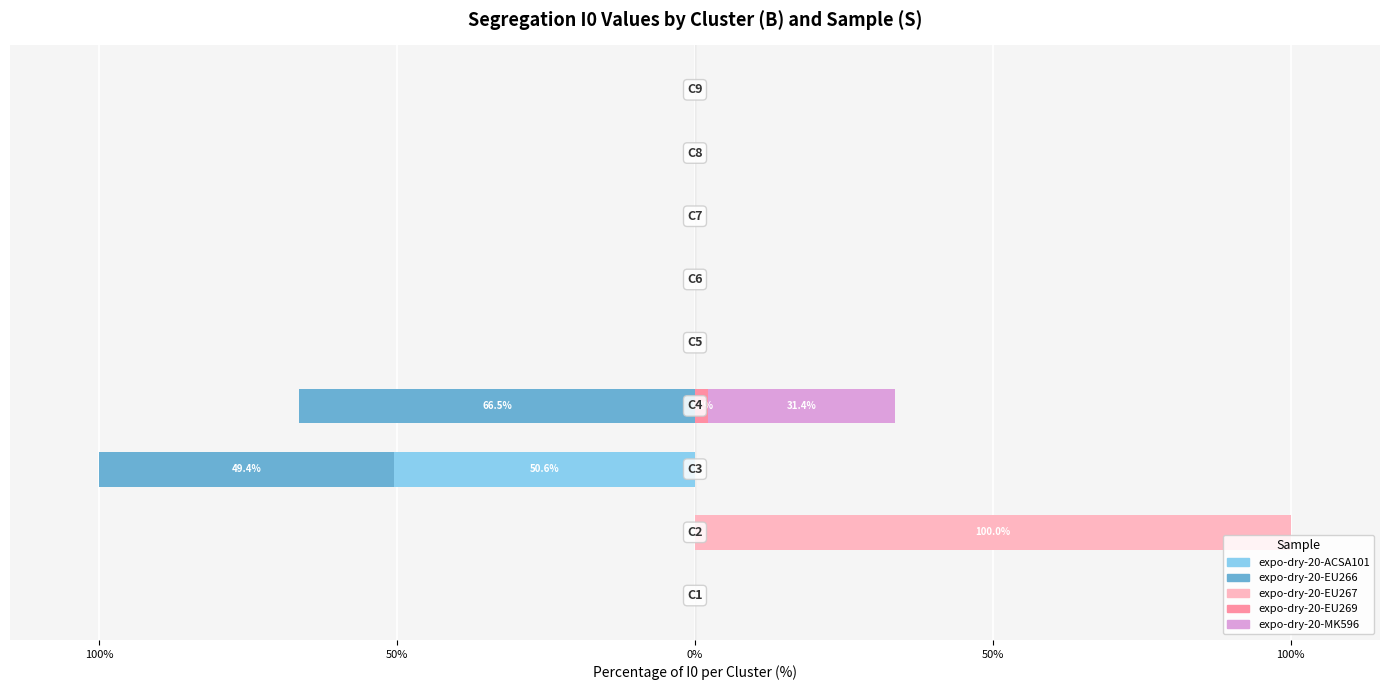

How many bars are there in total?

45